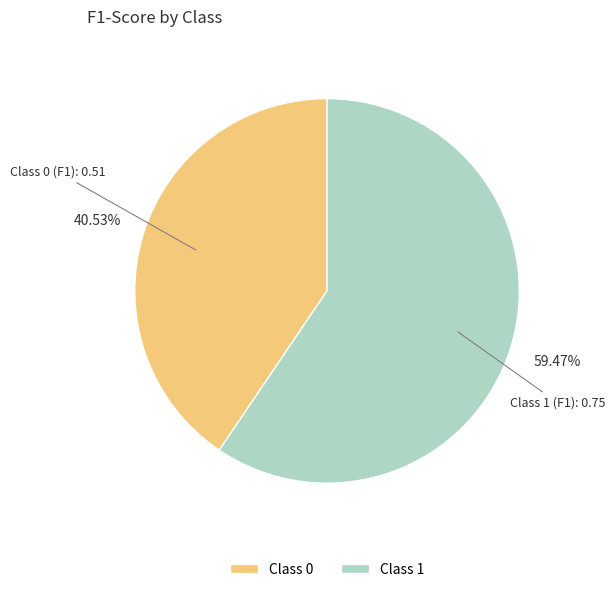

What is the majority slice?

Class 1